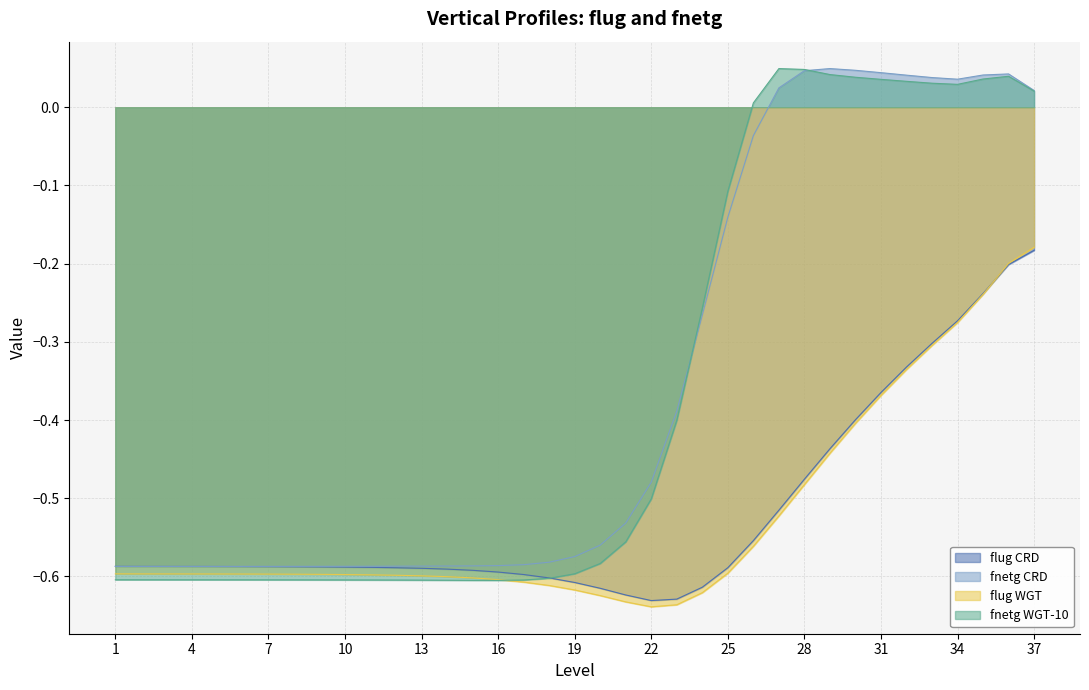

The flug_CRD series shows -0.3 at 34. True or false?

True